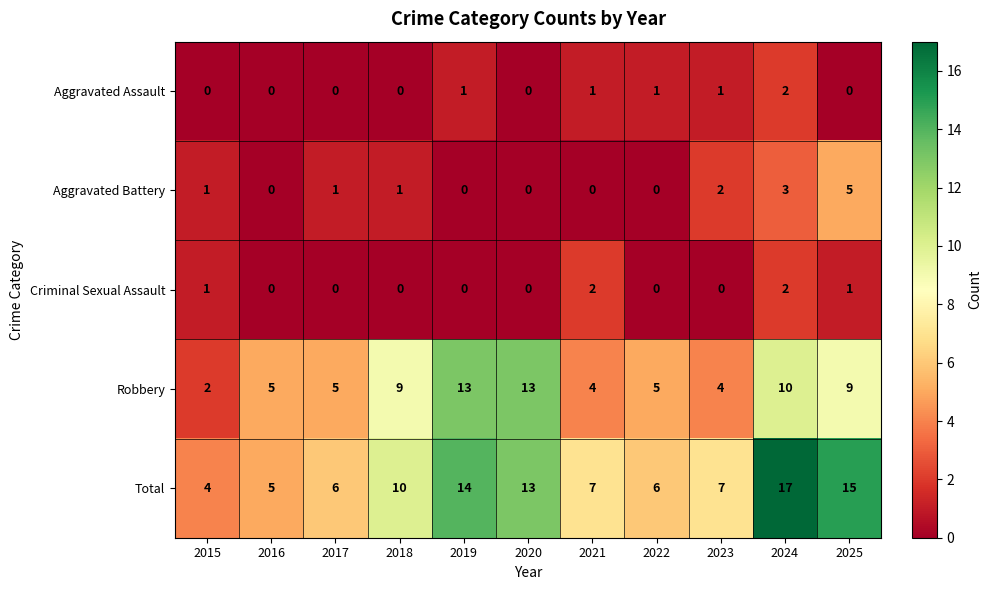

Which series changed the most between 2015 and 2025?

Total